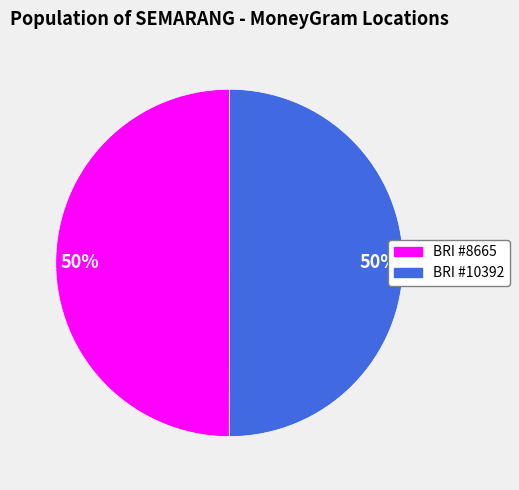

To the nearest percent, what portion does BRI #8665 represent?

50%